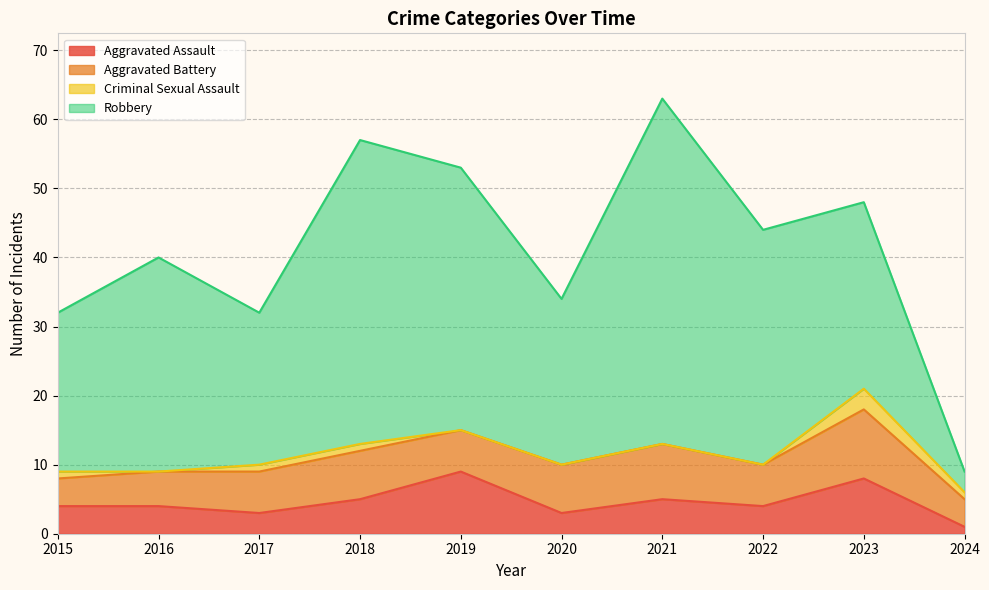

Which series changed the most between 2015 and 2024?

Robbery